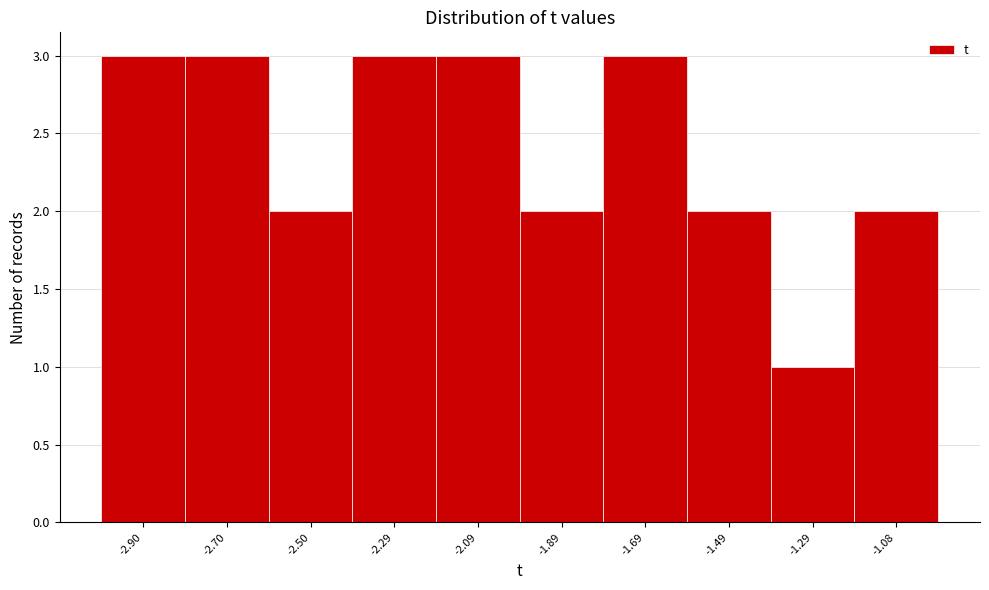

Reading left to right, what are all the values shown in this chart?

-2.90=3	-2.70=3	-2.50=2	-2.29=3	-2.09=3	-1.89=2	-1.69=3	-1.49=2	-1.29=1	-1.08=2